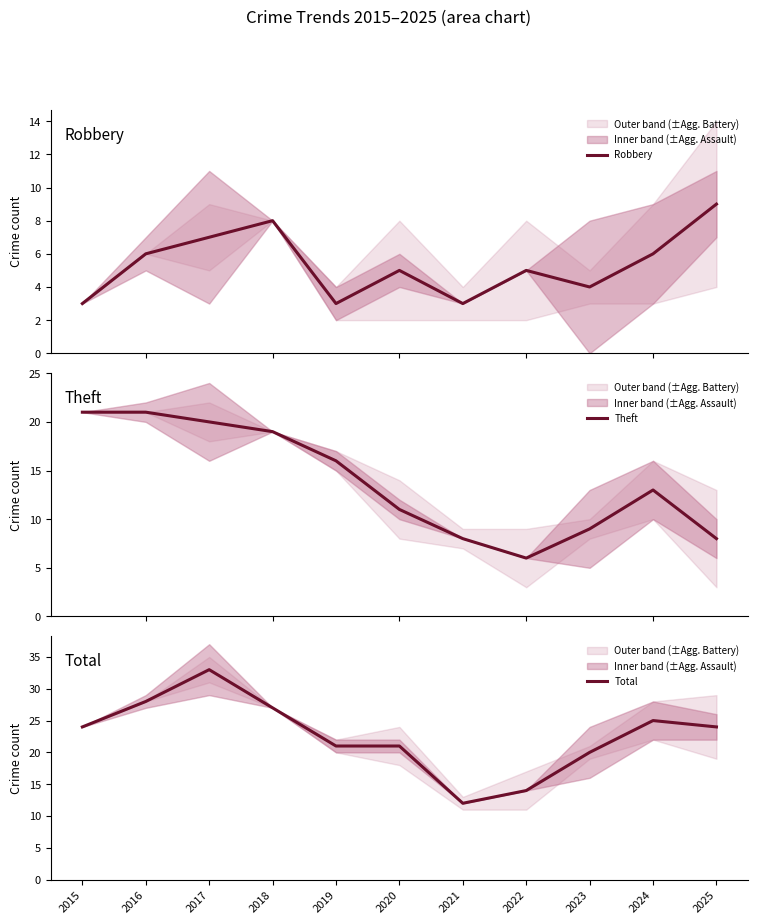

In Robbery, how many points are higher than both neighbors (excluding endpoints)?

3